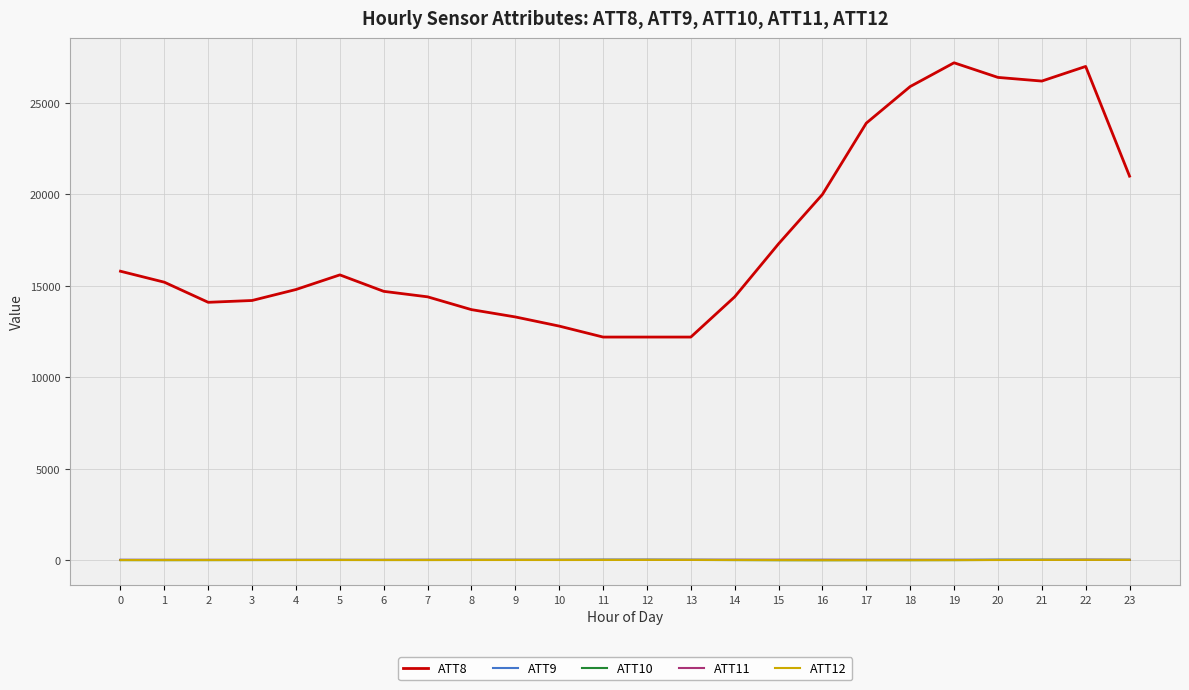

Which series has the widest spread of values?

ATT8